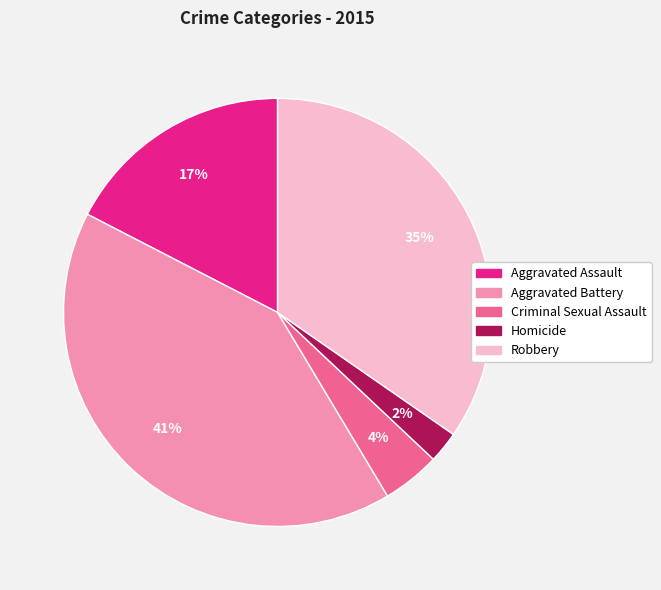

To the nearest percent, what is the difference between the largest and smallest slice percentages?

39%